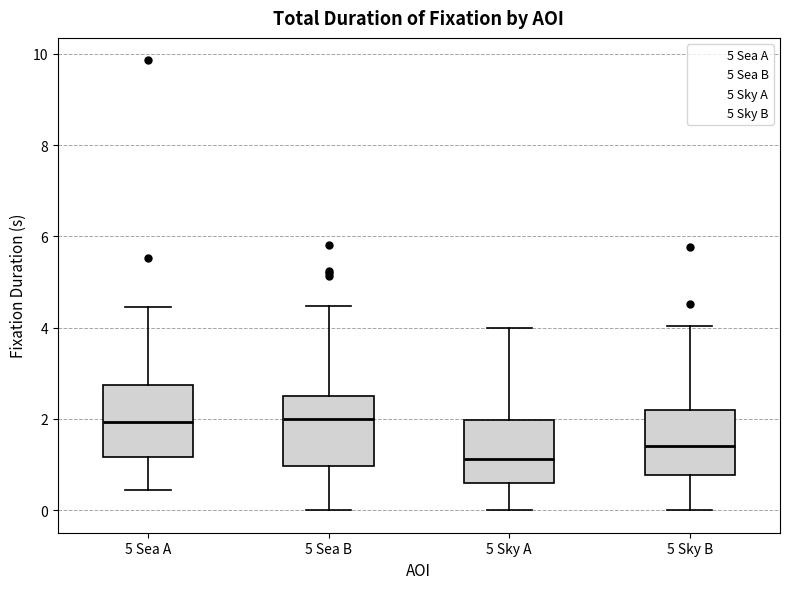

Where does the upper whisker of the box for 5 Sky A end on the y-axis? The values are not printed on the chart, so give them approximately, as read against the axis.

4.0